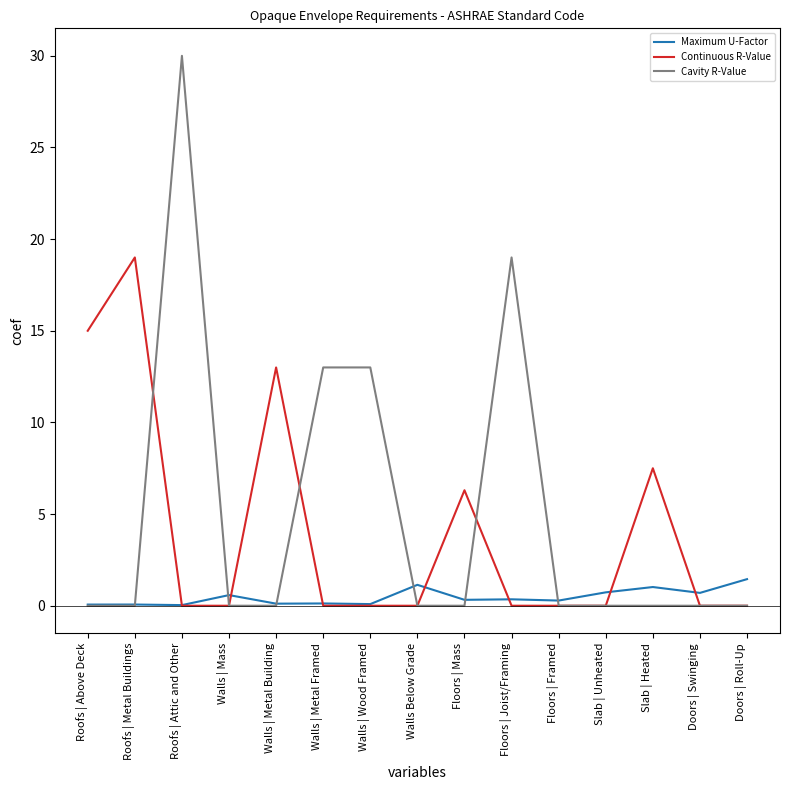

What is the total value across all series at Walls Below Grade?

1.1